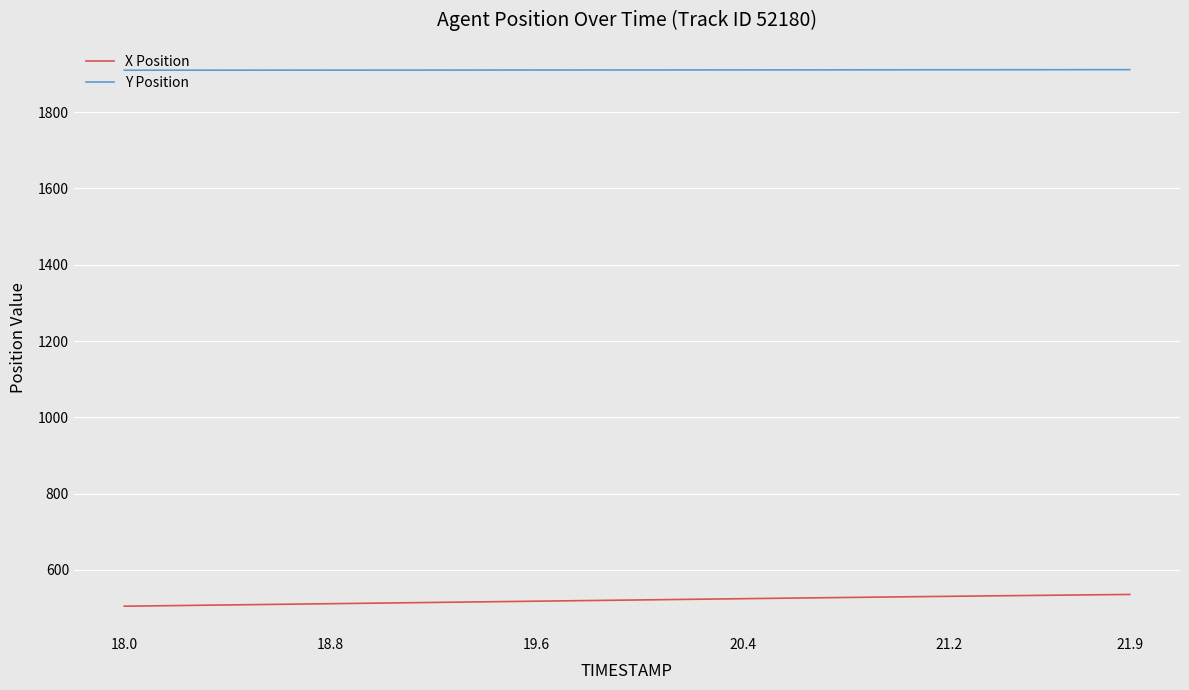

Which series has the largest total across all categories?

Y Position